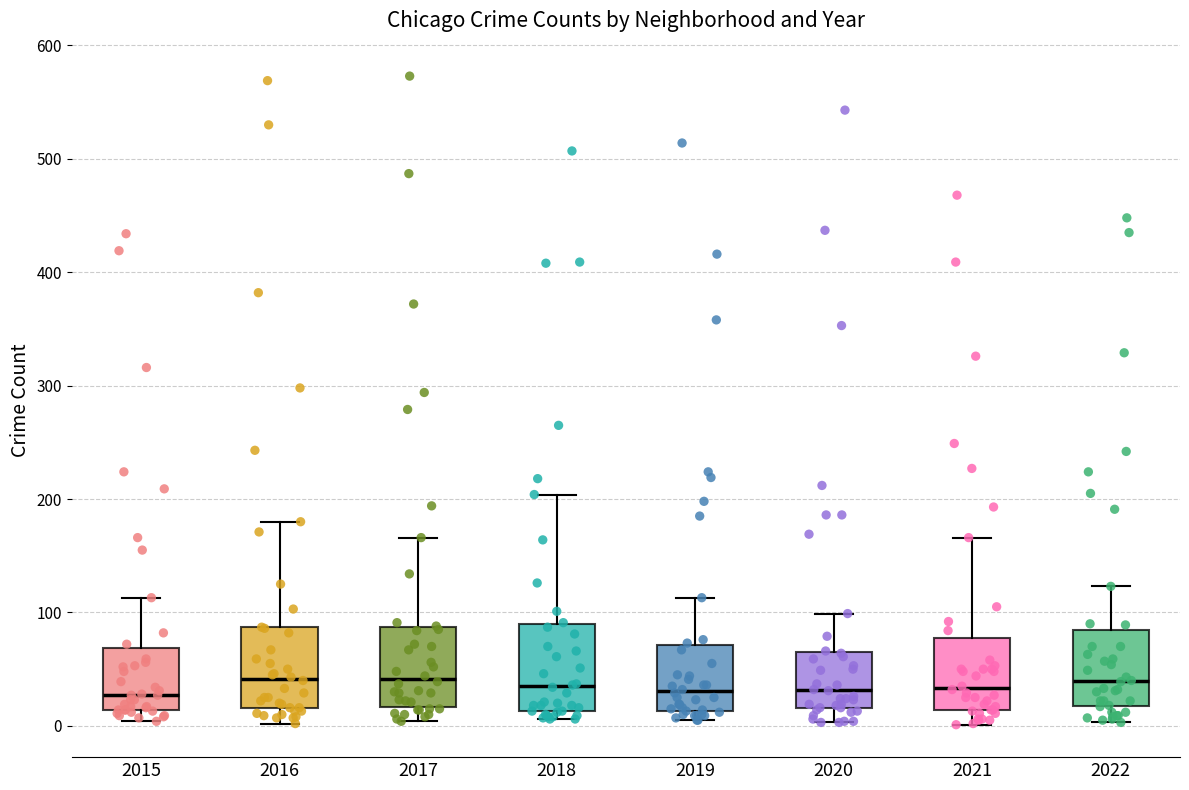

Reading left to right, read every box against the y-axis: the position of its median line, the range the box covers, and the ends of its whiskers. The values are not printed on the chart, so give them approximately, as read against the axis.

2015: median 30, box 10 to 70, whiskers 0 to 110
2016: median 40, box 20 to 90, whiskers 0 to 180
2017: median 40, box 20 to 90, whiskers 0 to 170
2018: median 40, box 10 to 90, whiskers 10 (just below the box's lower edge) to 200
2019: median 30, box 10 to 70, whiskers 10 (just below the box's lower edge) to 110
2020: median 30, box 20 to 70, whiskers 0 to 100
2021: median 30, box 10 to 80, whiskers 0 to 170
2022: median 40, box 20 to 80, whiskers 0 to 120